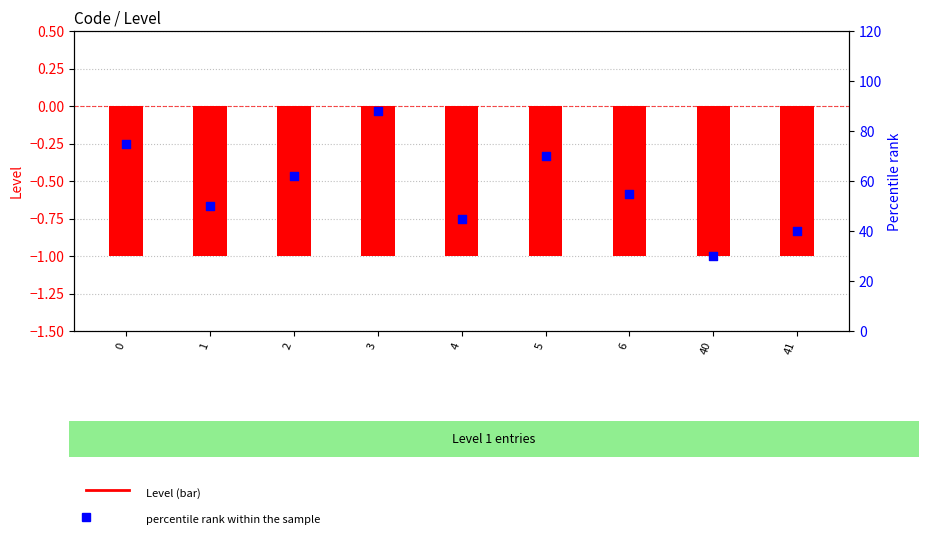

At how many categories does at least one series exceed 32?

8